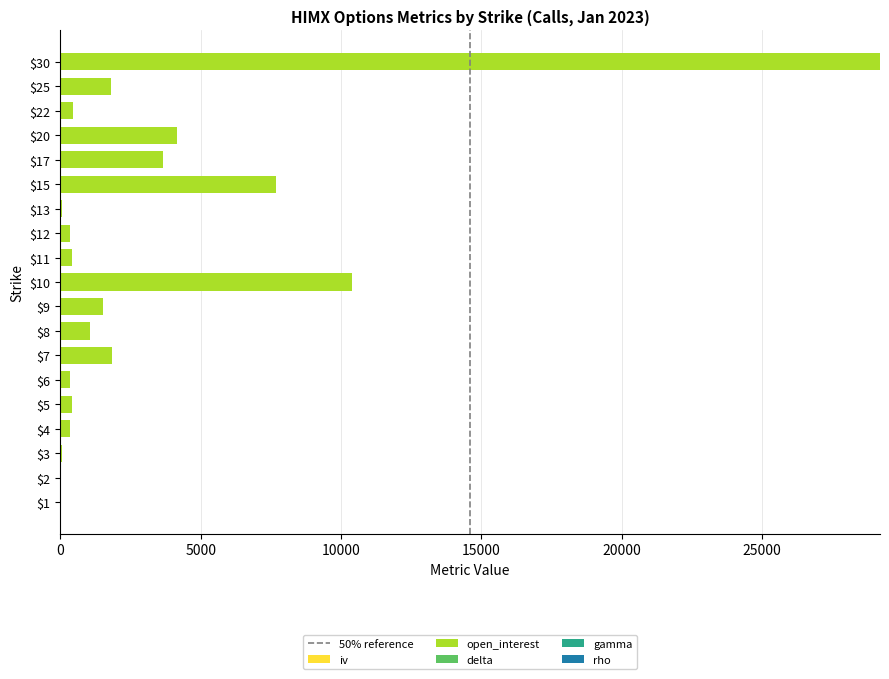

At which category is the sum across all series the highest?

$30